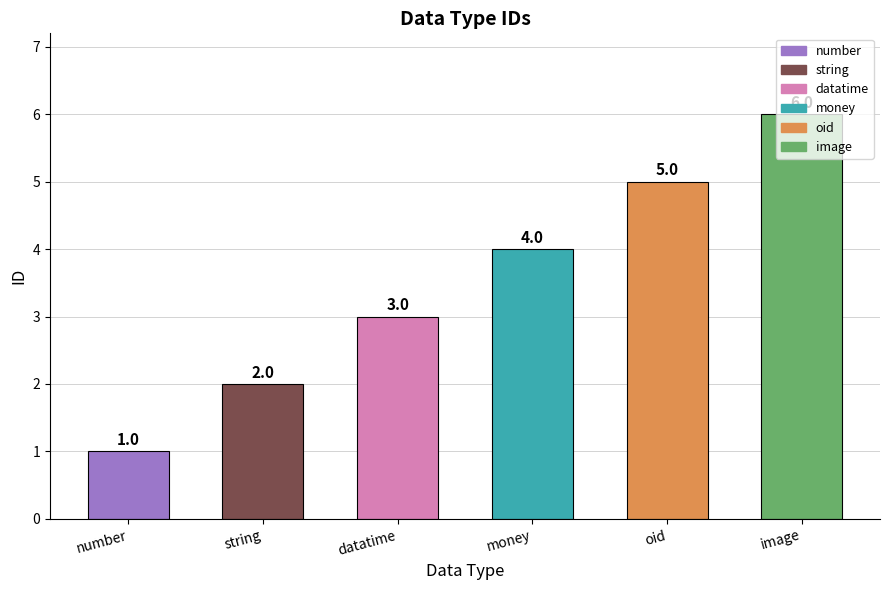

The chart shows a value of 1 at number. True or false?

True